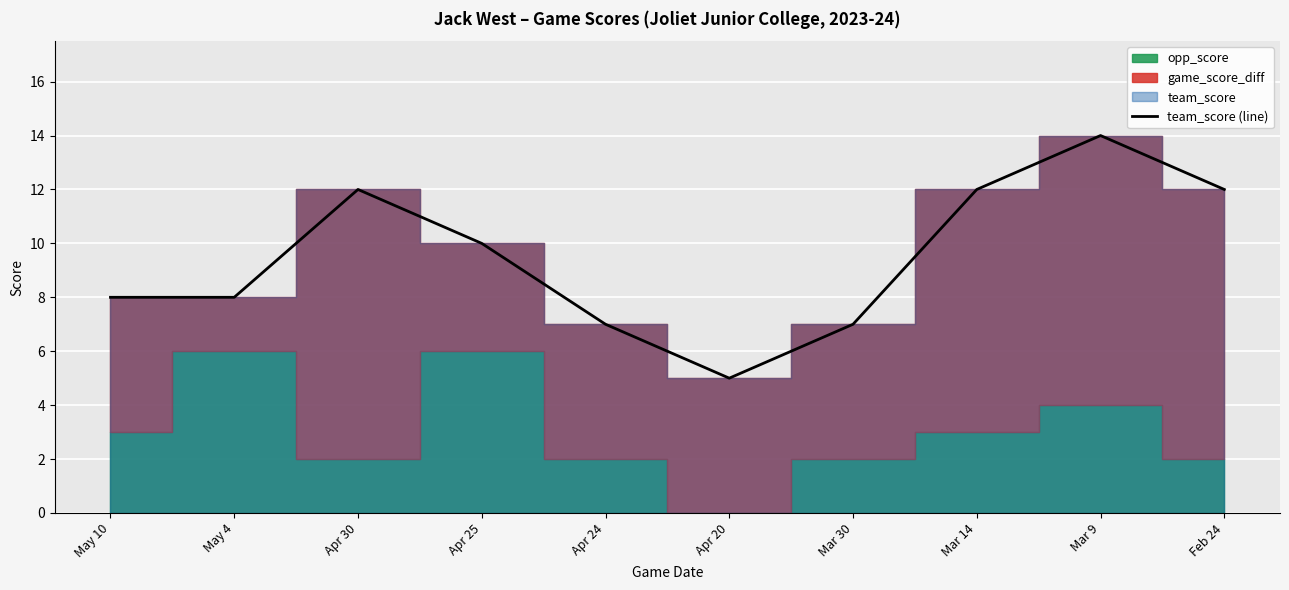

Where is the first local maximum?

Apr 30